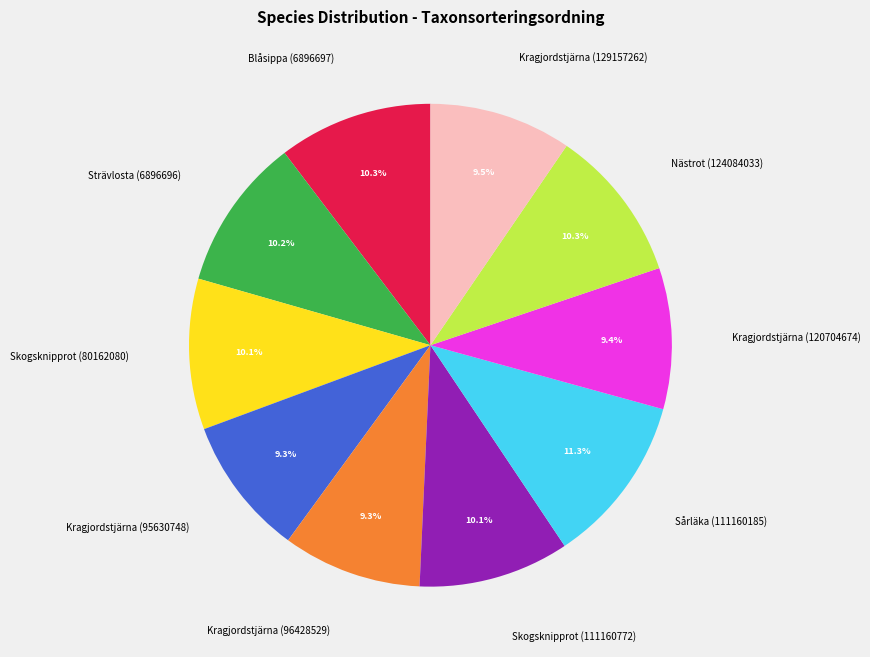

How much of the chart is everything except Strävlosta (6896696)?

89.8%